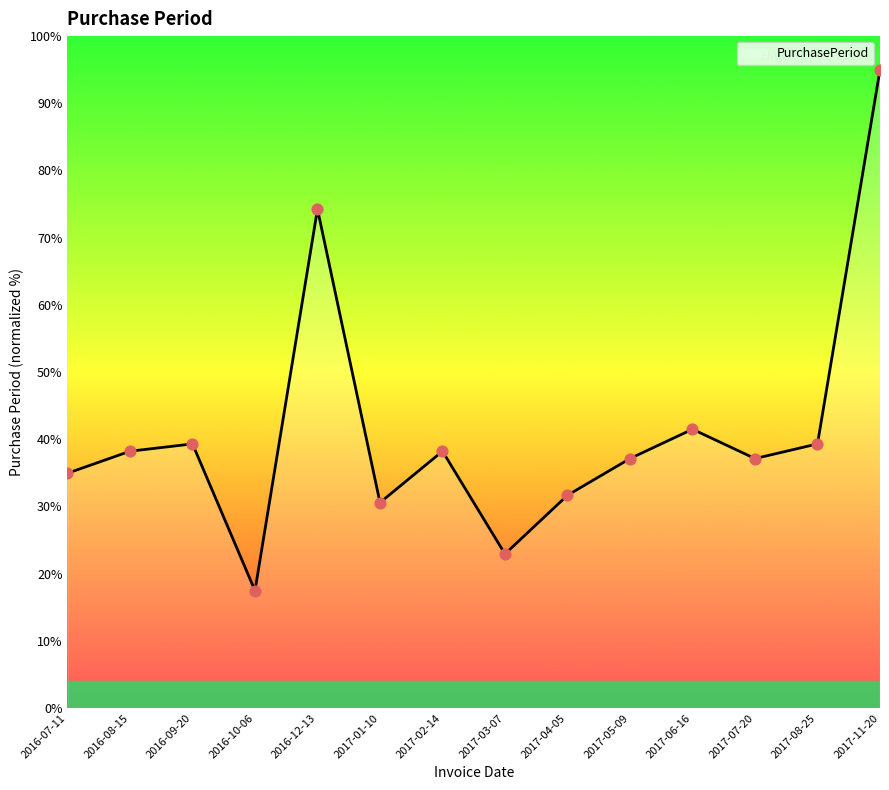

What is the change in value from 2017-02-14 to 2017-05-09?

-1.1